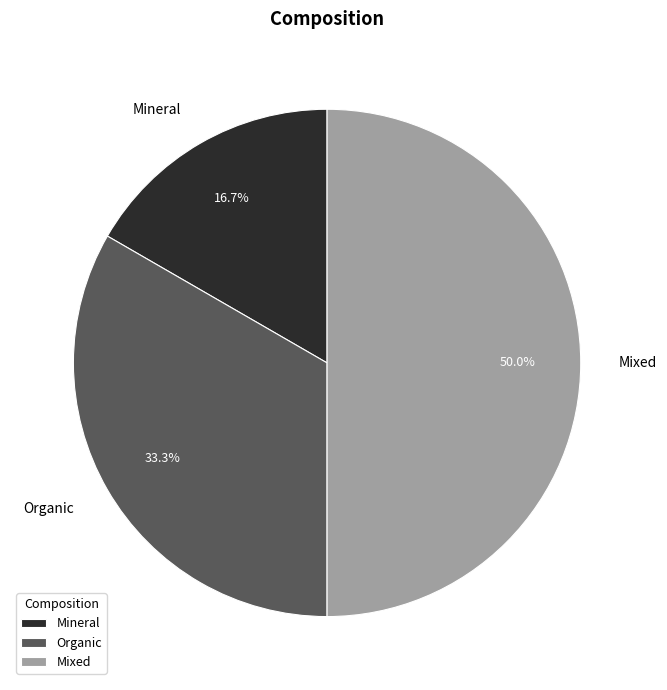

Is it true that Mixed is 44% of the pie?

False